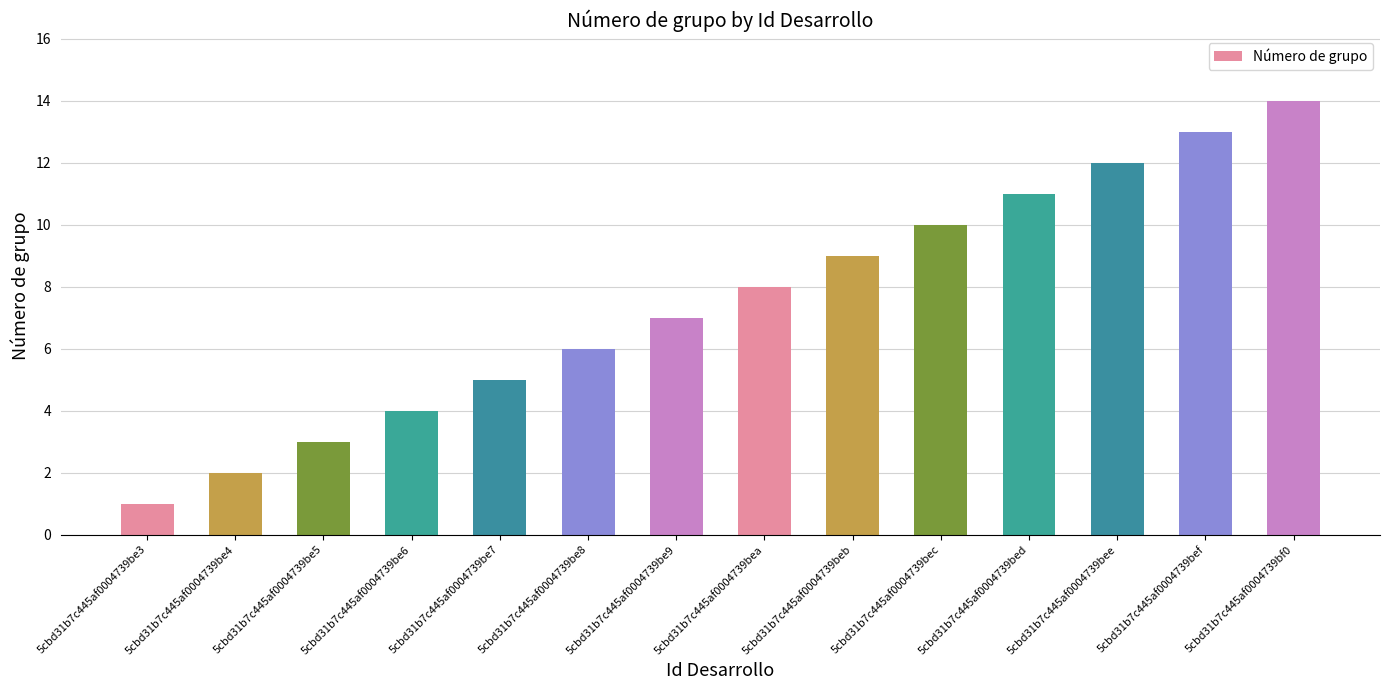

The chart shows a value of 0 at 5cbd31b7c445af0004739be4. True or false?

False